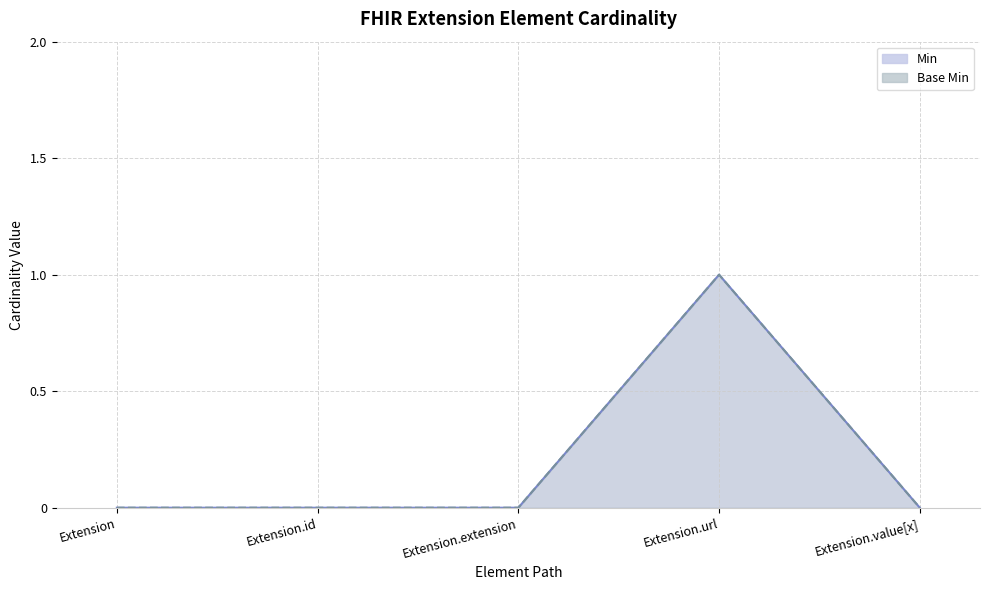

True or false: Min and Base Min cross at least once.

False